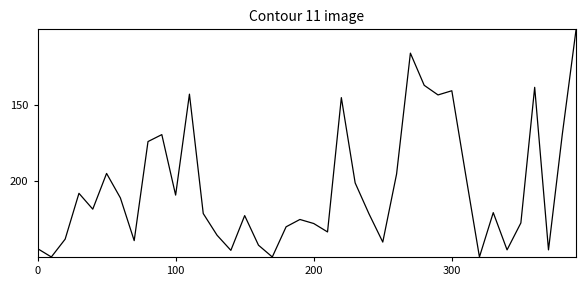

What is the maximum value shown in the chart?

250.0